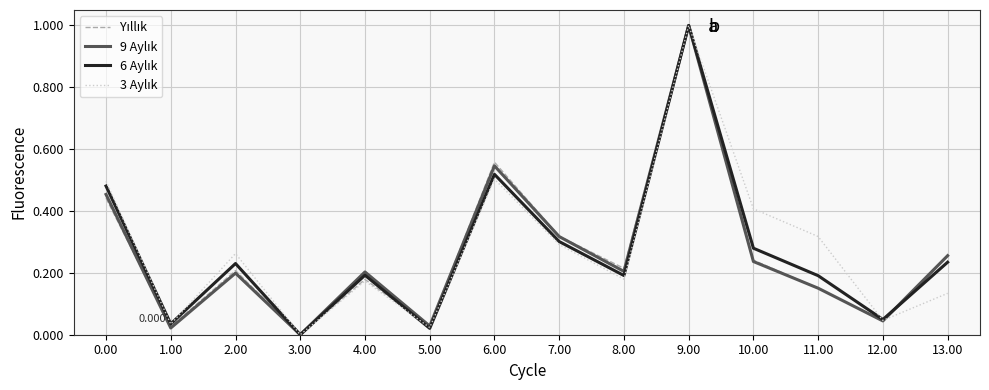

True or false: 6 Aylık and 3 Aylık intersect in this chart.

True